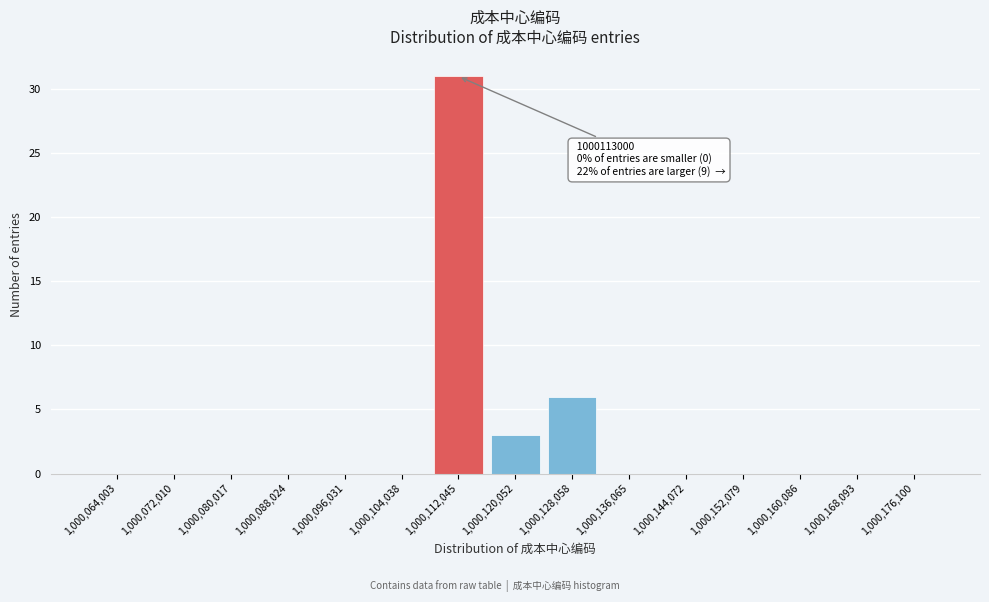

Reading left to right, what are all the values shown in this chart?

1,000,064,003=0	1,000,072,010=0	1,000,080,017=0	1,000,088,024=0	1,000,096,031=0	1,000,104,038=0	1,000,112,045=31	1,000,120,052=3	1,000,128,058=6	1,000,136,065=0	1,000,144,072=0	1,000,152,079=0	1,000,160,086=0	1,000,168,093=0	1,000,176,100=0